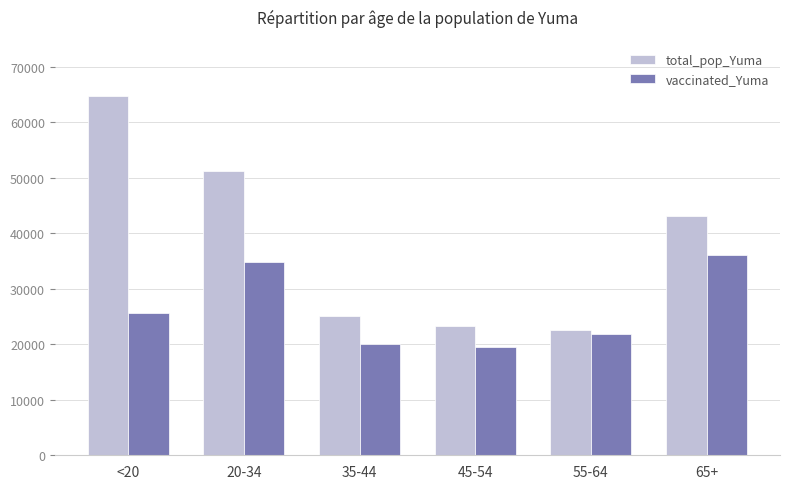

What is the value of the vaccinated_Yuma bar at the 1st from the left?

25597